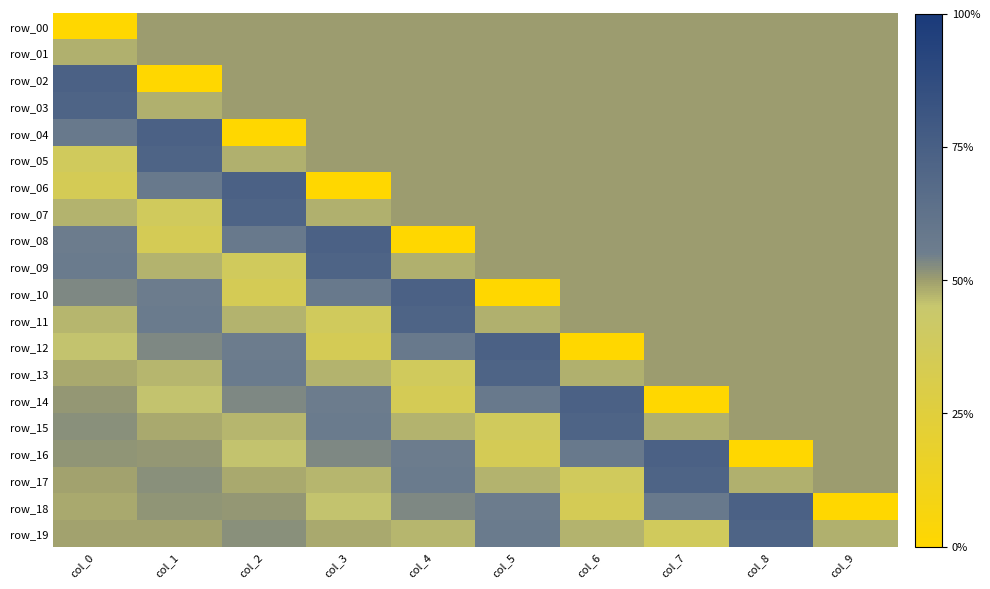

Is it true that row_17 equals -0.1 at col_6?

False